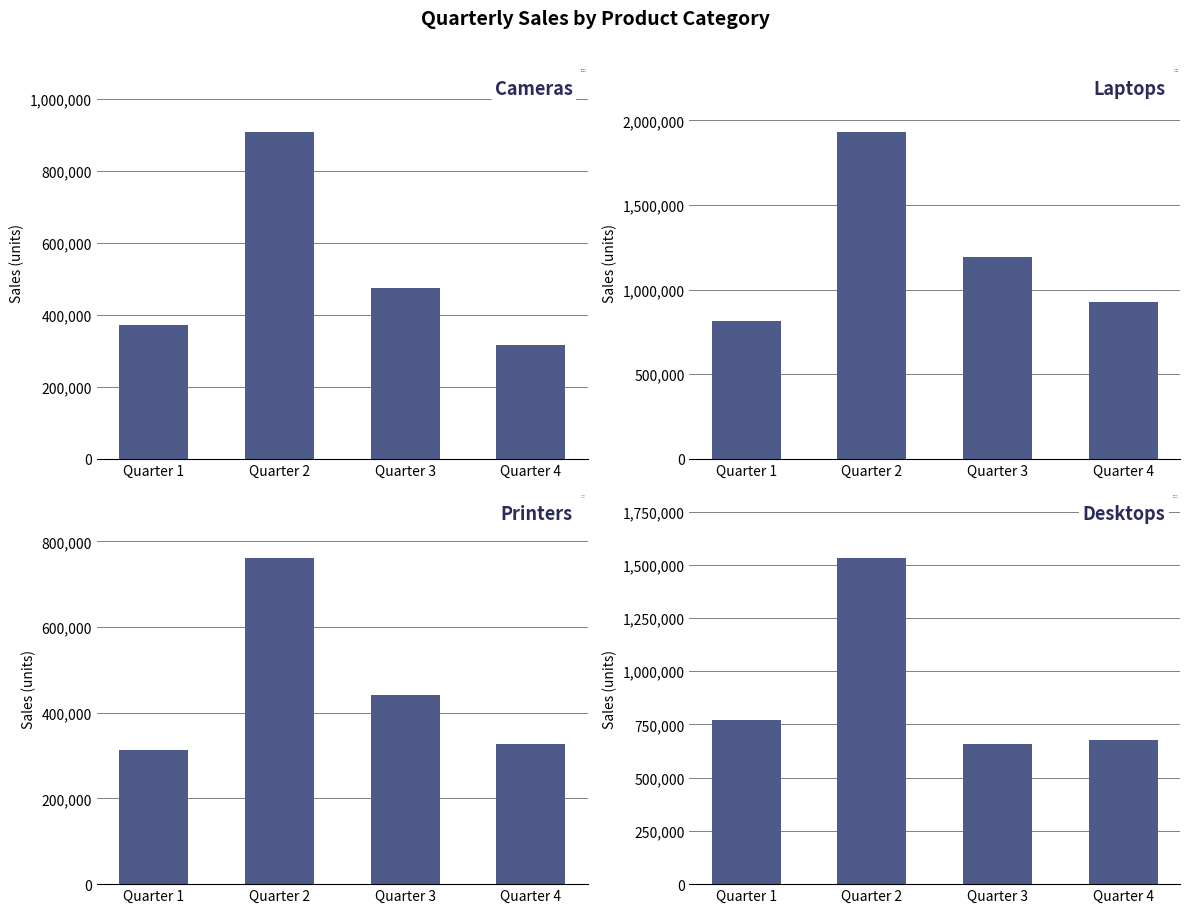

What is the difference between the Printers values at Quarter 4 and Quarter 1?

16065